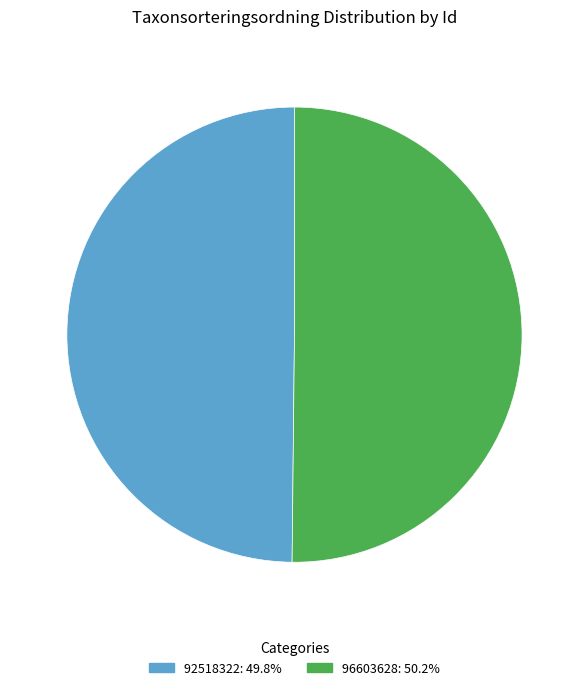

Is the sum of 96603628: 50.2% and 92518322: 49.8% greater than half?

Yes